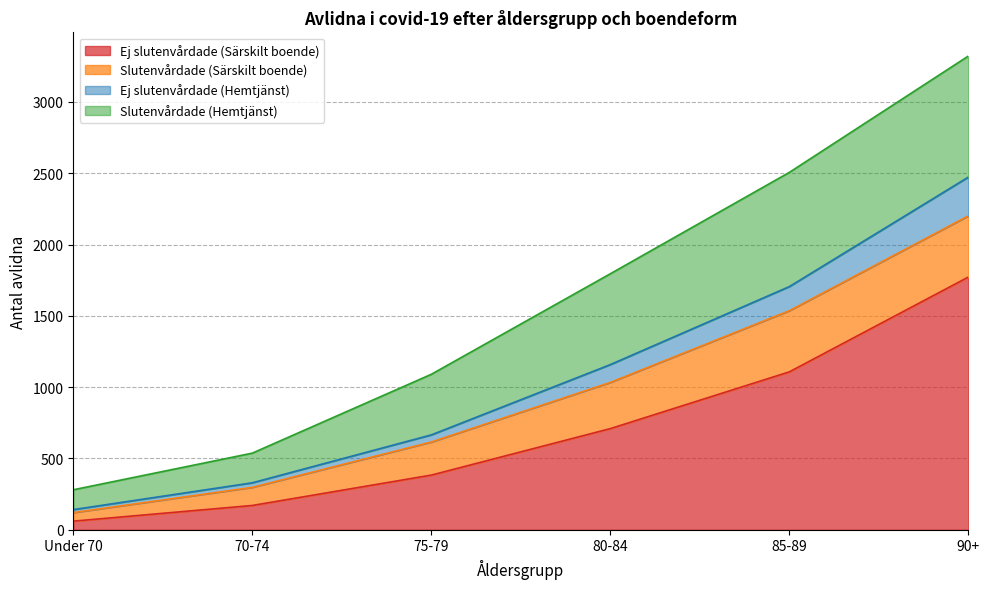

True or false: Ej slutenvårdade (Särskilt boende) has a value of 1772 at 90+.

True